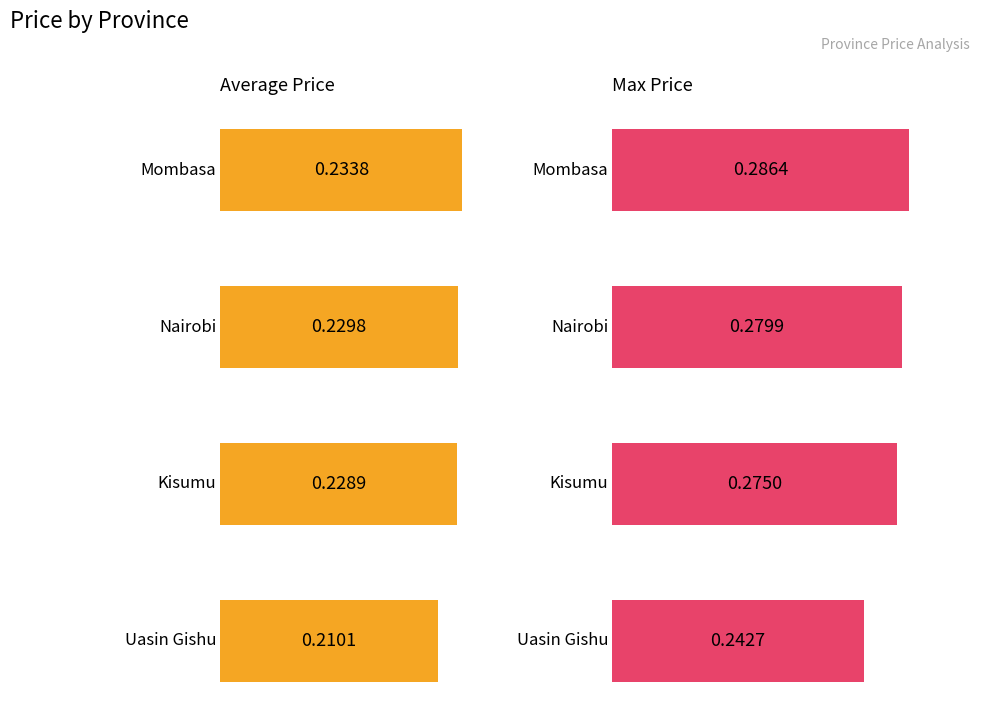

What is the average value of the Max Price series?

0.3